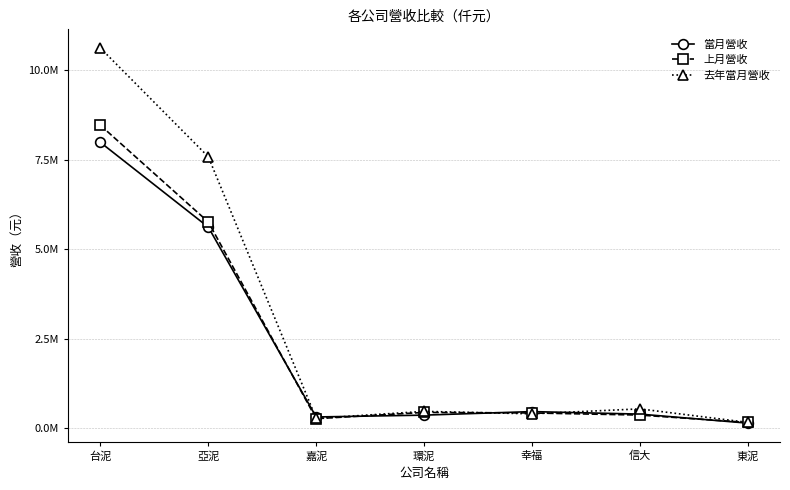

Is this an area chart (filled region under the line)?

No